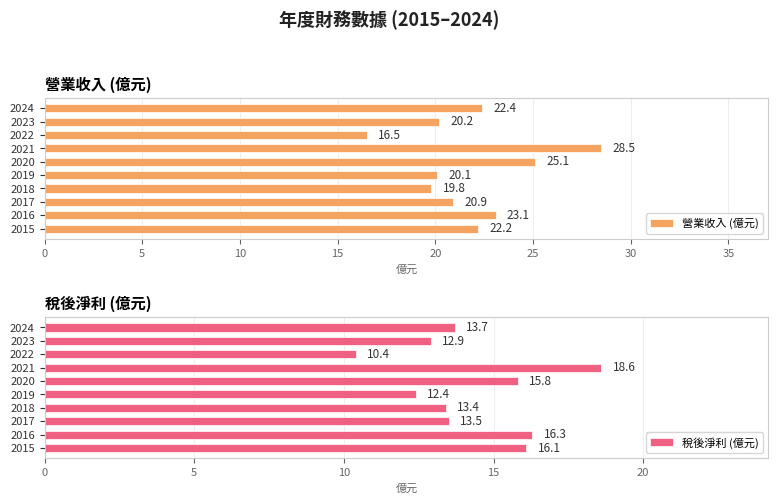

What is the sum of the 稅後淨利 (億元) values at 2015 and 2019?

28.5